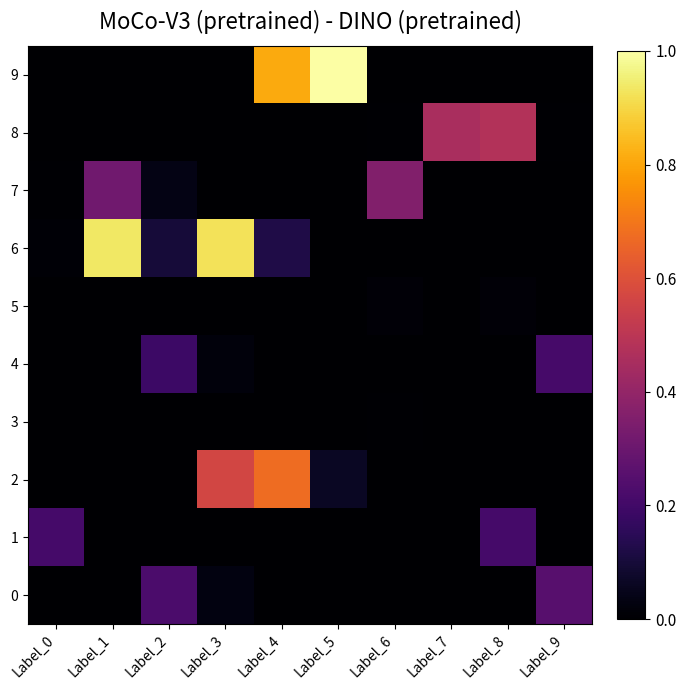

At how many categories does at least one series exceed 0?

10